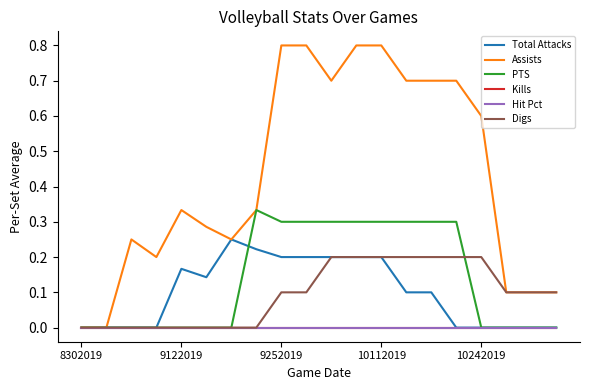

True or false: Assists and PTS cross at least once.

False